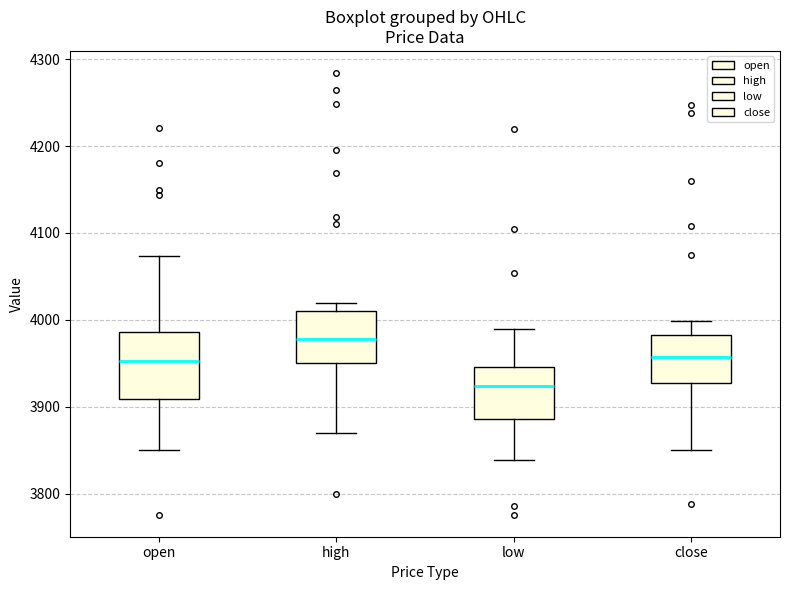

Which box has the highest median line?

high